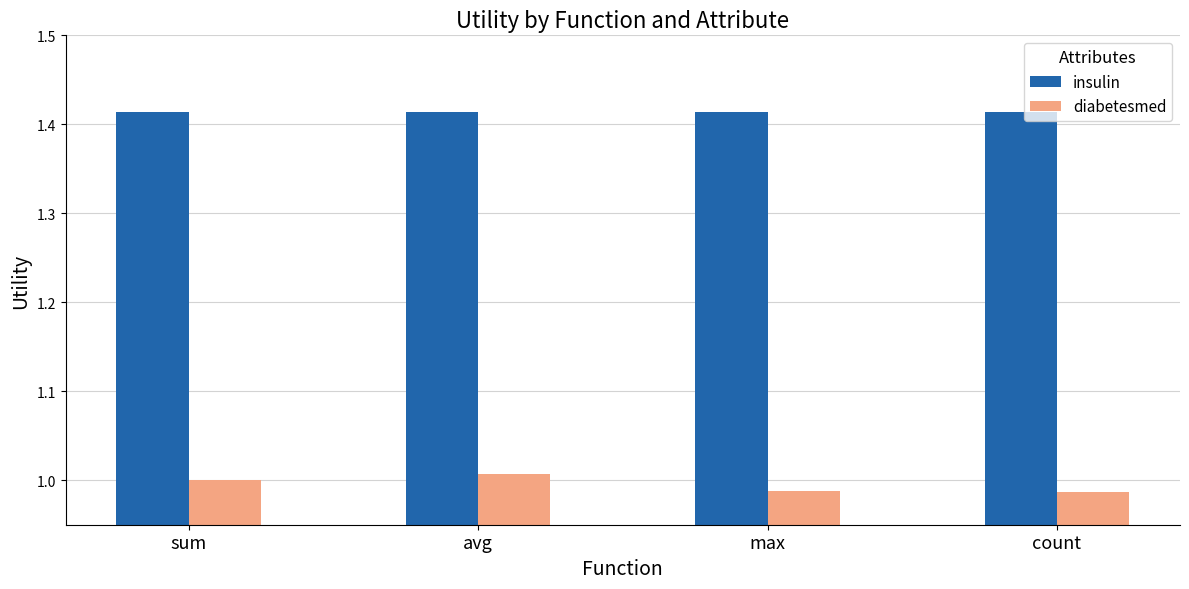

What is the sum of the insulin values at avg and max?

2.8